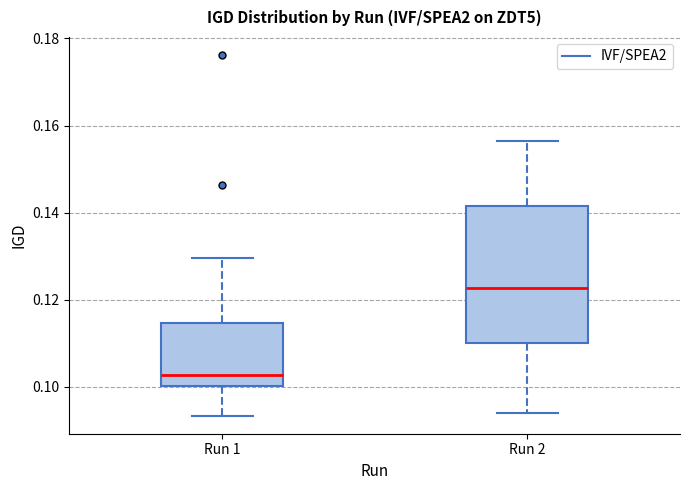

Reading left to right, transcribe this box plot: for each box, give where its median line is, the range the box spans, and where its two whiskers end, as read against the y-axis. The values are not printed on the chart, so give them approximately, as read against the axis.

Run 1: median 0.102, box 0.100 to 0.114, whiskers 0.094 to 0.130
Run 2: median 0.122, box 0.110 to 0.142, whiskers 0.094 to 0.156